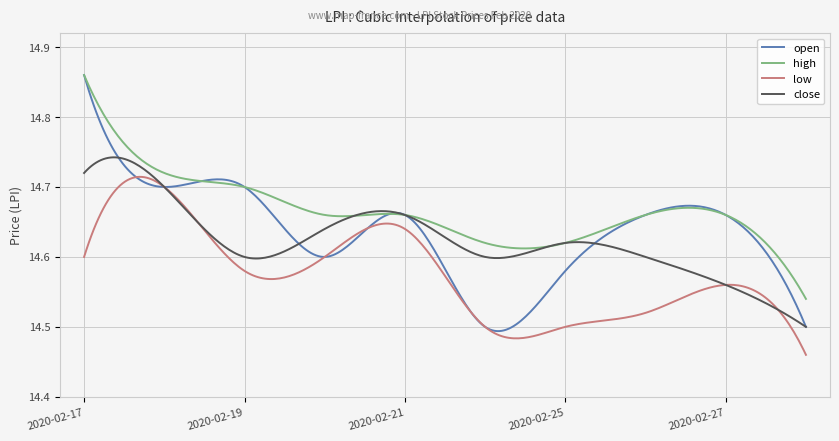

Rank the series by their average value, from lowest to highest.

low, close, open, high